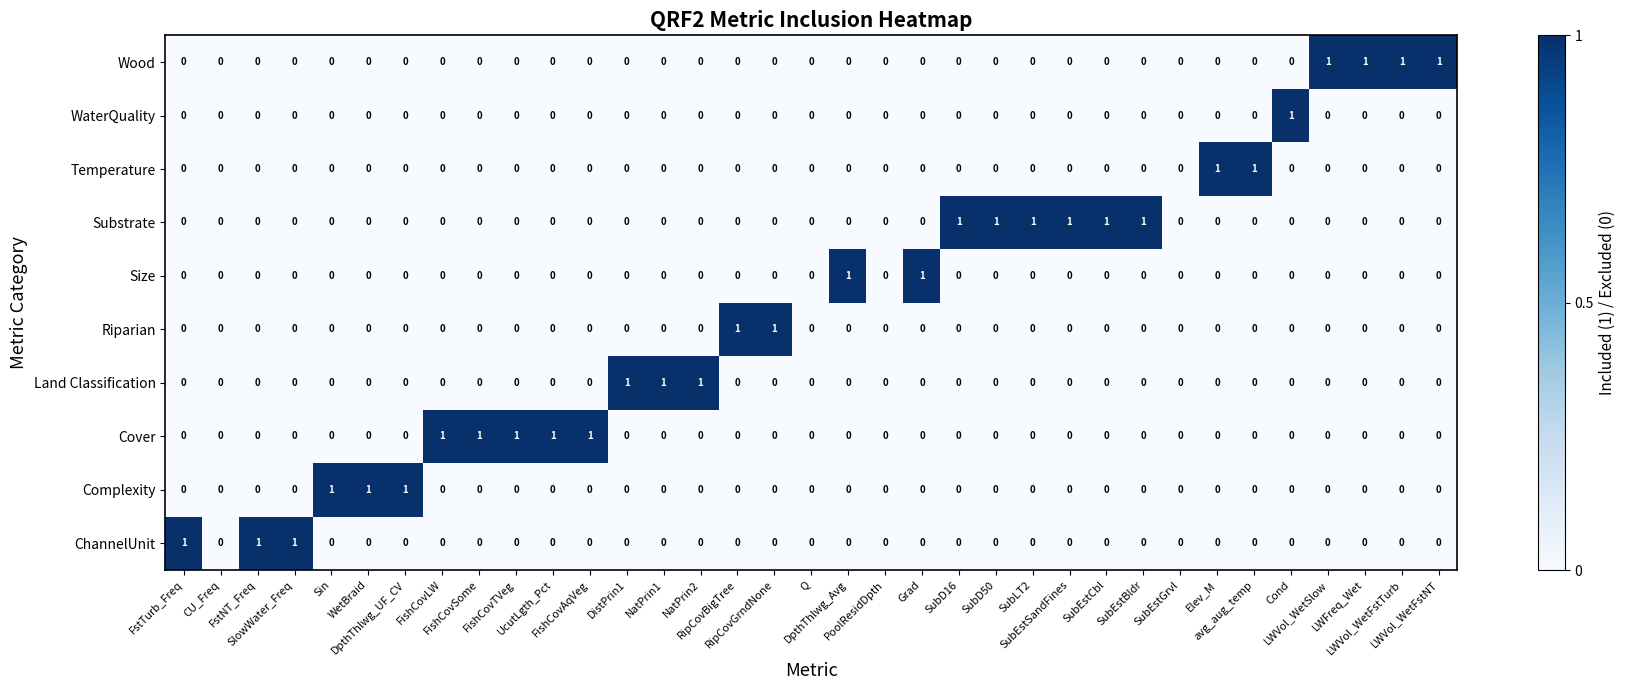

What is the sum of all Cover values?

5